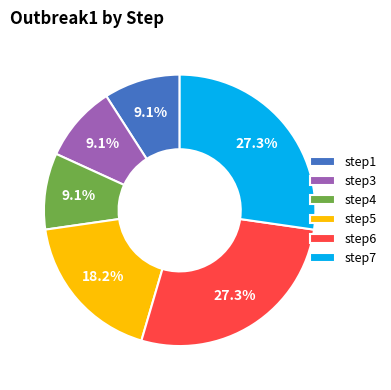

Is it true that step6 is 27% of the pie?

True